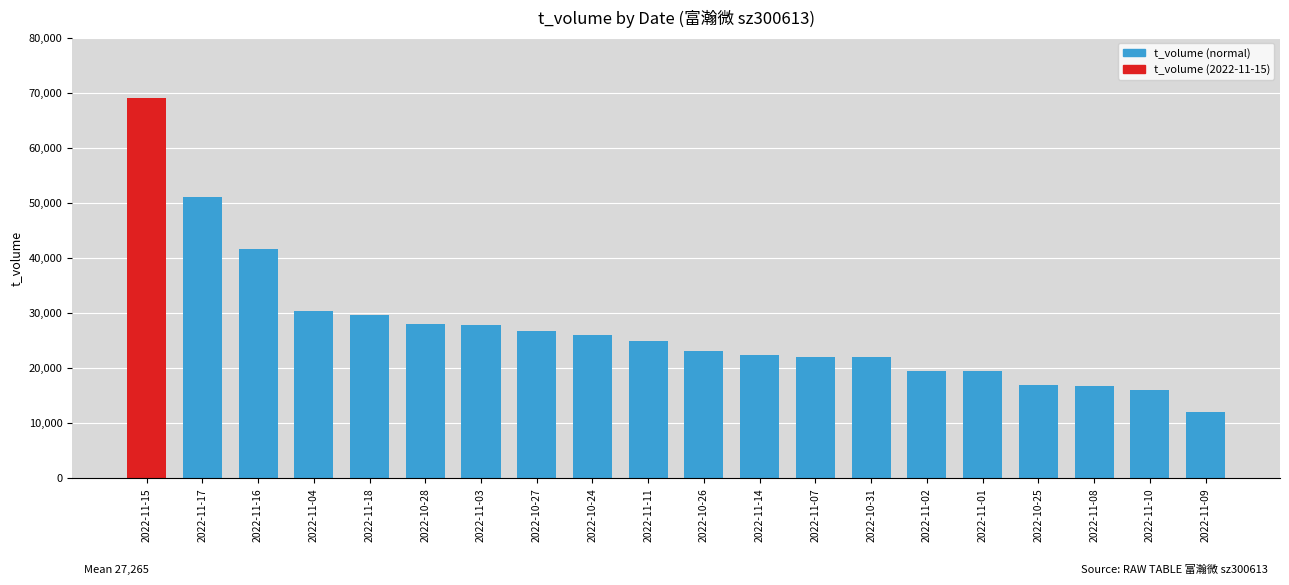

What position from the right is 2022-10-28?

15